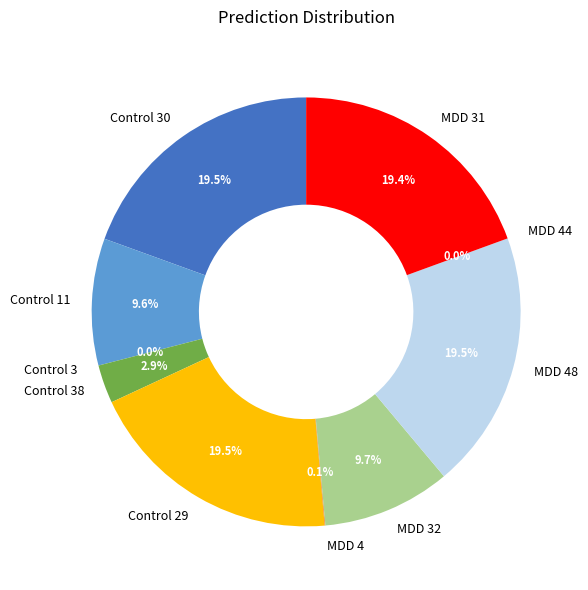

Count the number of slices in the pie.

10